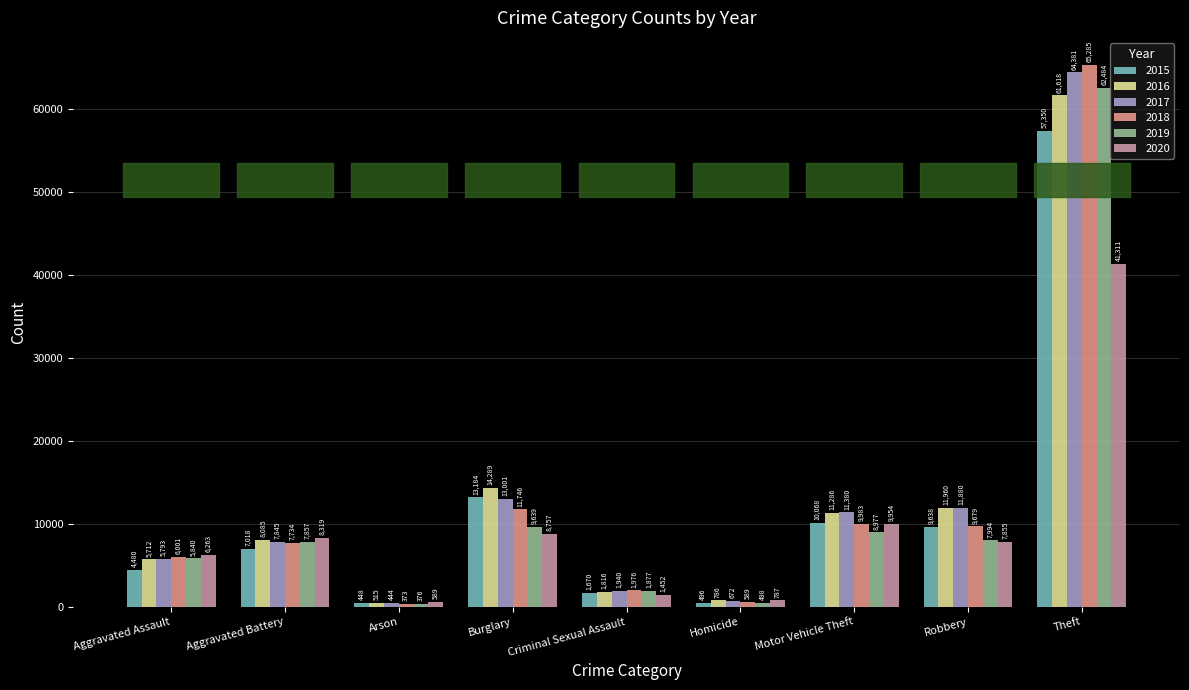

Reading left to right, what are all the values shown in this chart?

2015: Aggravated Assault=4480	Aggravated Battery=7018	Arson=448	Burglary=13184	Criminal Sexual Assault=1670	Homicide=496	Motor Vehicle Theft=10068	Robbery=9638	Theft=57350
2016: Aggravated Assault=5712	Aggravated Battery=8085	Arson=515	Burglary=14289	Criminal Sexual Assault=1816	Homicide=786	Motor Vehicle Theft=11286	Robbery=11960	Theft=61618
2017: Aggravated Assault=5793	Aggravated Battery=7845	Arson=444	Burglary=13001	Criminal Sexual Assault=1940	Homicide=672	Motor Vehicle Theft=11380	Robbery=11880	Theft=64381
2018: Aggravated Assault=6001	Aggravated Battery=7734	Arson=373	Burglary=11746	Criminal Sexual Assault=1976	Homicide=589	Motor Vehicle Theft=9983	Robbery=9679	Theft=65285
2019: Aggravated Assault=5840	Aggravated Battery=7857	Arson=376	Burglary=9639	Criminal Sexual Assault=1877	Homicide=498	Motor Vehicle Theft=8977	Robbery=7994	Theft=62484
2020: Aggravated Assault=6263	Aggravated Battery=8319	Arson=589	Burglary=8757	Criminal Sexual Assault=1452	Homicide=787	Motor Vehicle Theft=9954	Robbery=7855	Theft=41311